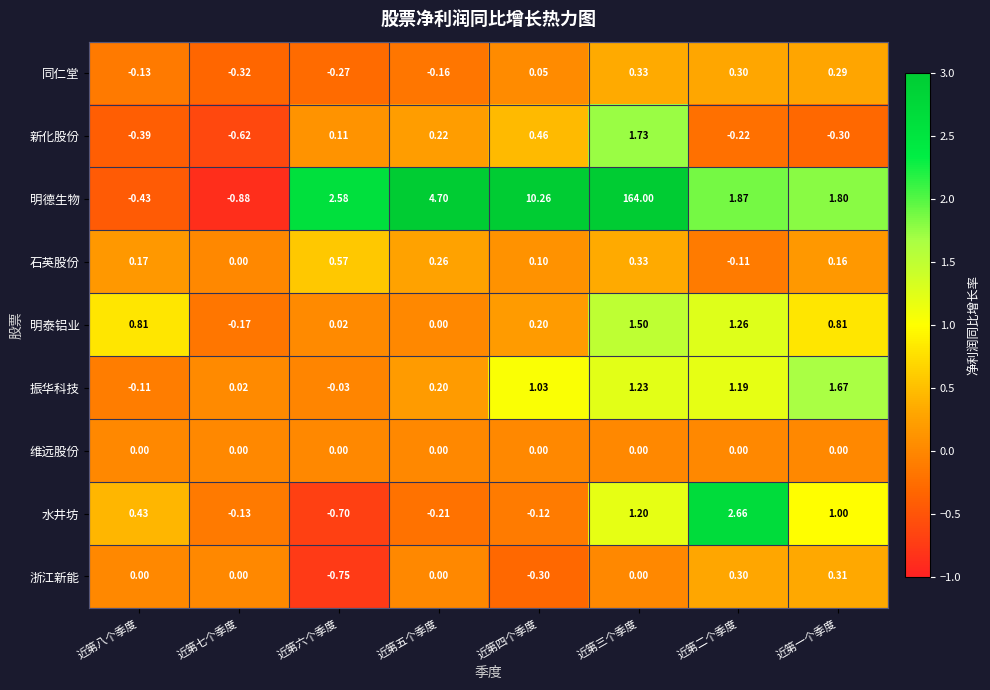

Which category has the lowest value in the 浙江新能 series?

近第六个季度